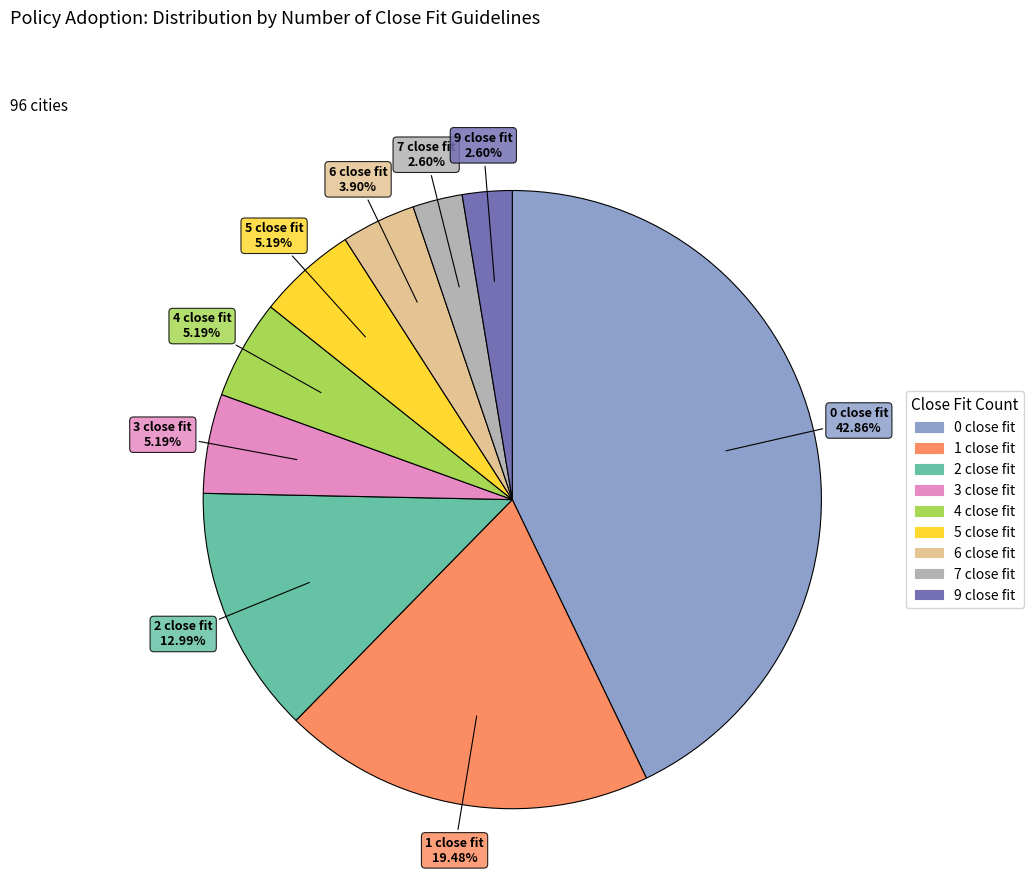

Which has a higher value, 3 close fit or 0 close fit?

0 close fit